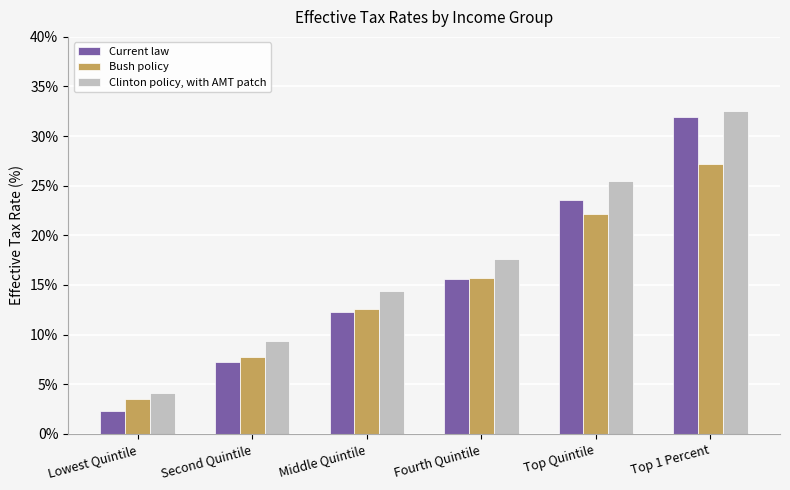

What is the spread (max minus min) of values at Fourth Quintile?

2.0